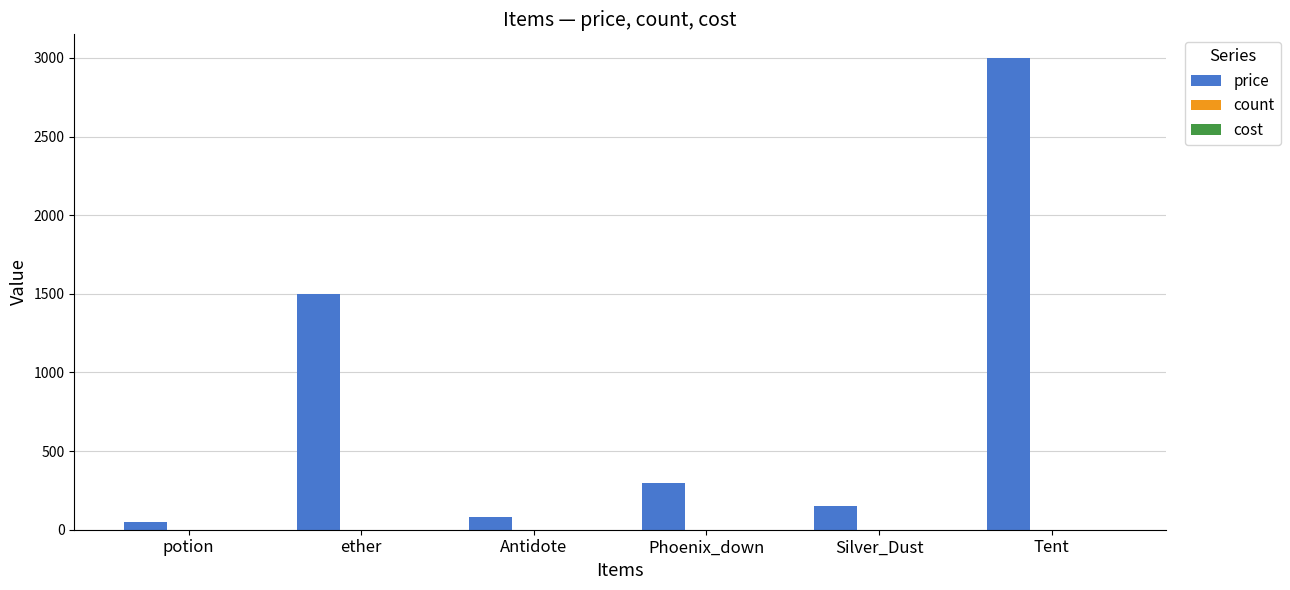

What is the label of the 1st bar from the left?

potion